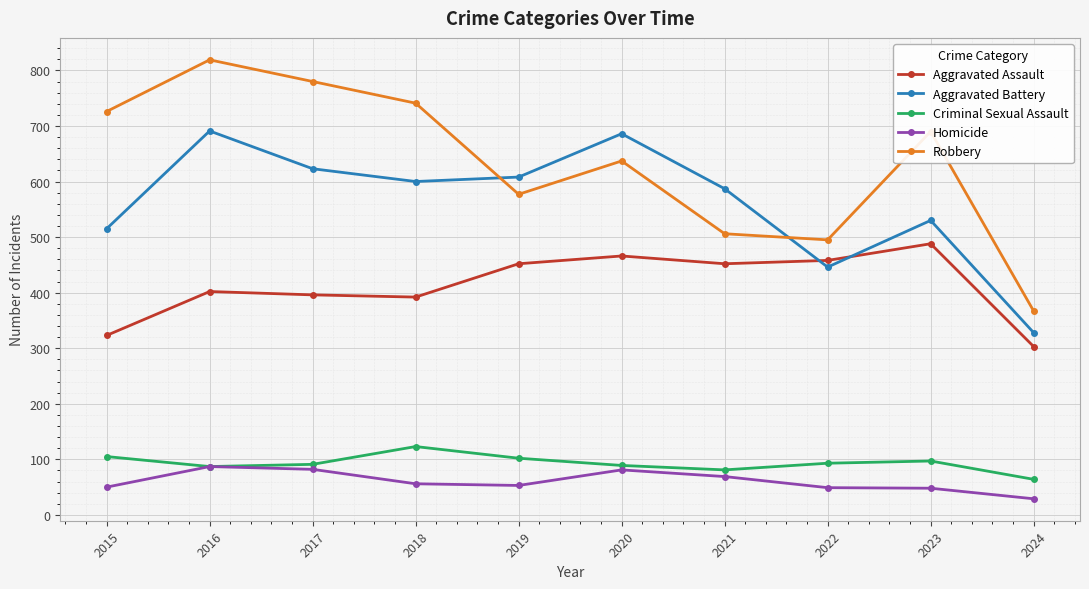

The value of Homicide at 2017 is 144. True or false?

False